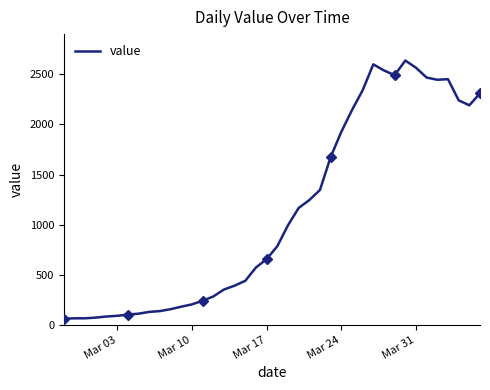

What is the highest value of the value series?

2638